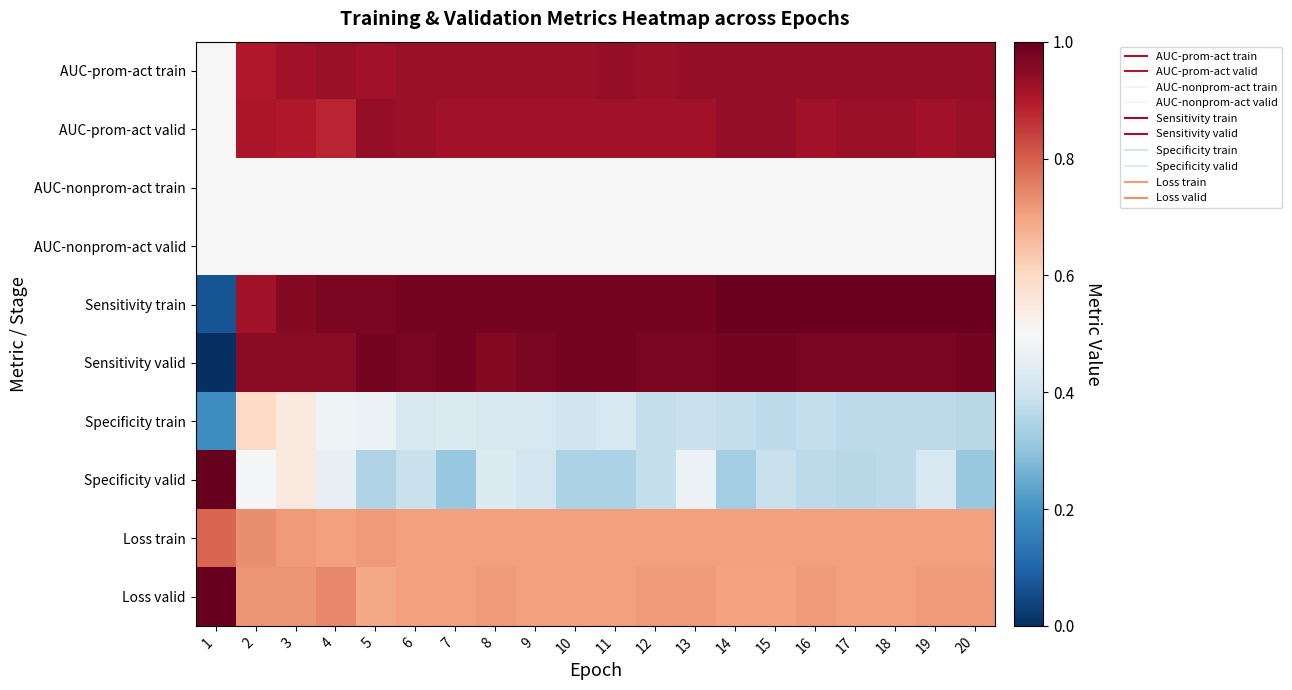

What is the difference between the highest and lowest values at 19?

0.6